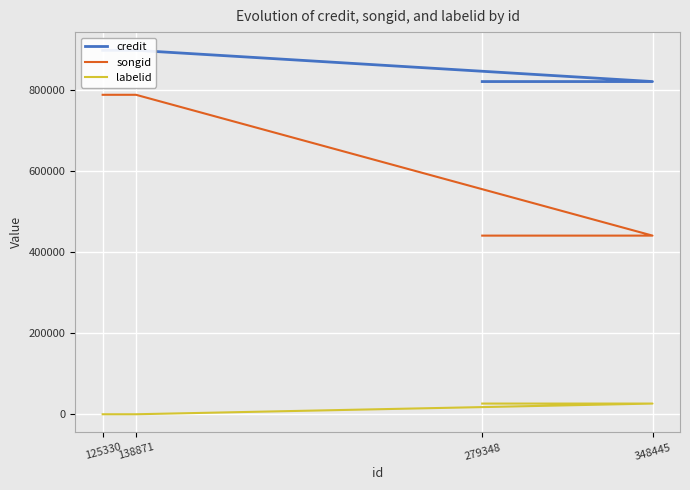

Reading left to right, extract all data points from this chart.

credit: 279348=819852	348445=819852	138871=896865	125330=896865
songid: 279348=440216	348445=440216	138871=787225	125330=787225
labelid: 279348=26351	348445=26351	138871=-1	125330=-1